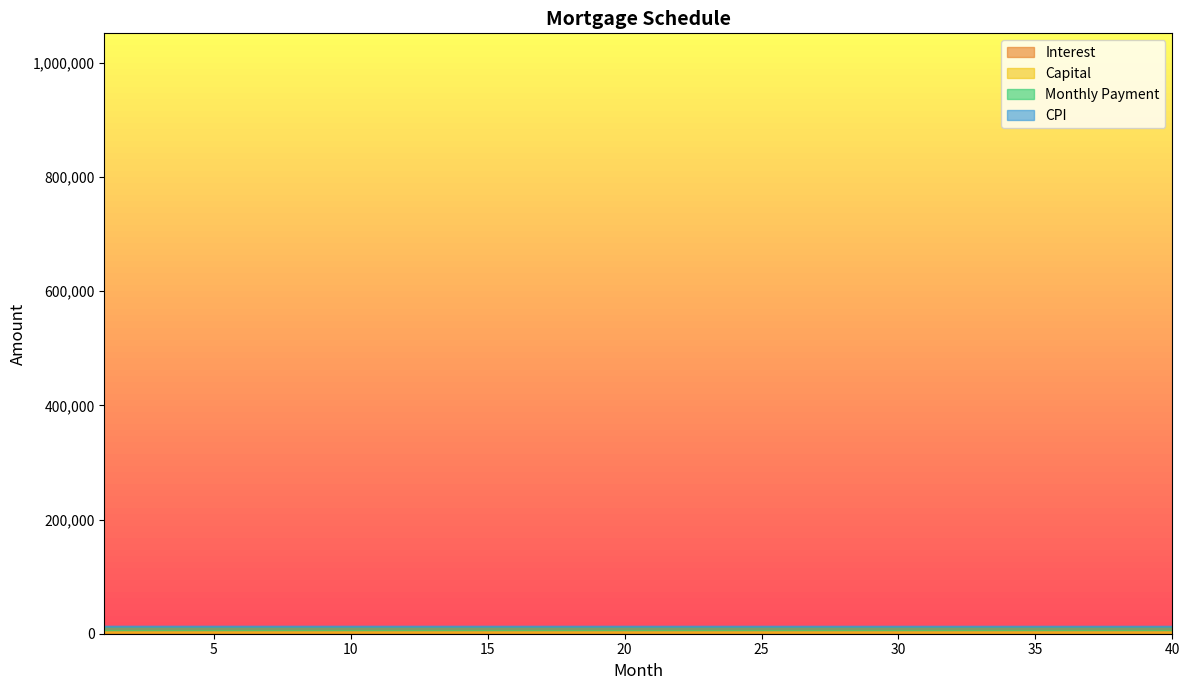

True or false: cpi and opening_balance intersect in this chart.

False